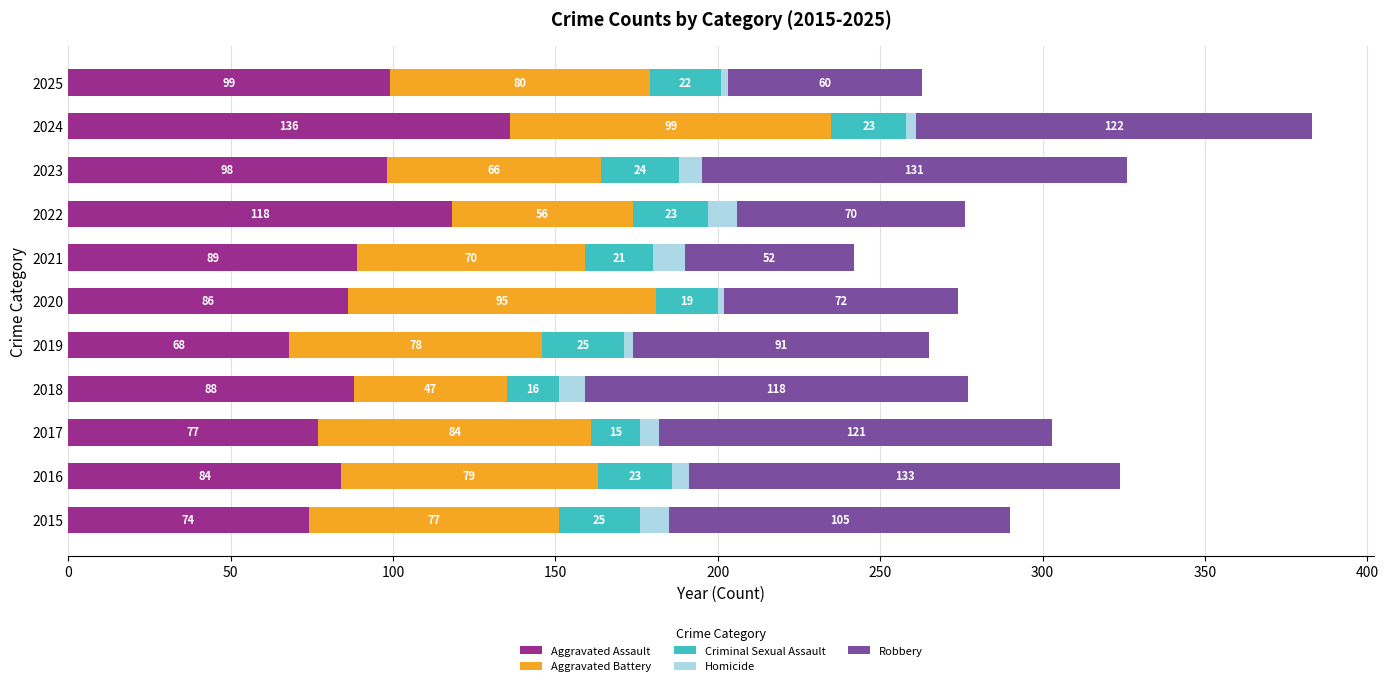

What is the minimum value for Aggravated Assault?

68